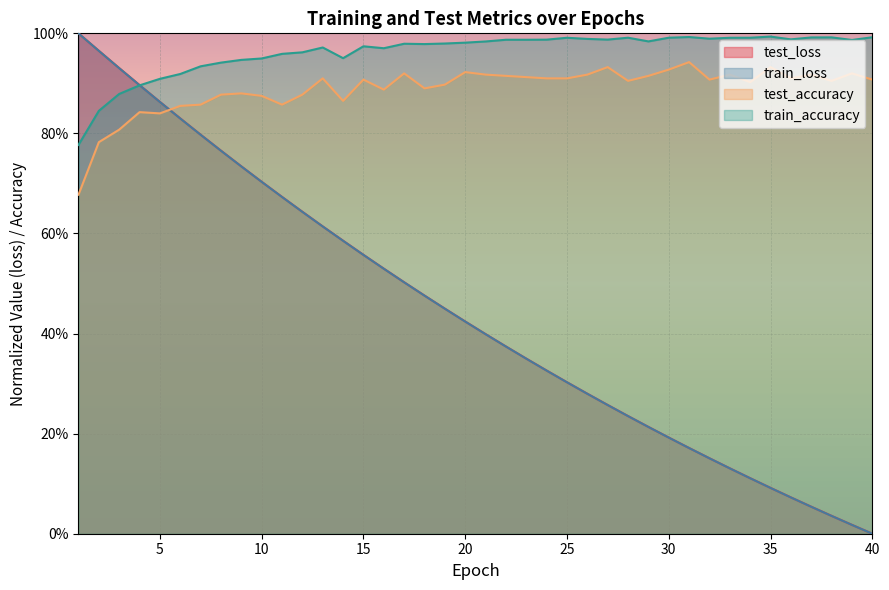

Rank the series by their maximum value, from lowest to highest.

test_accuracy, train_accuracy, train_loss, test_loss